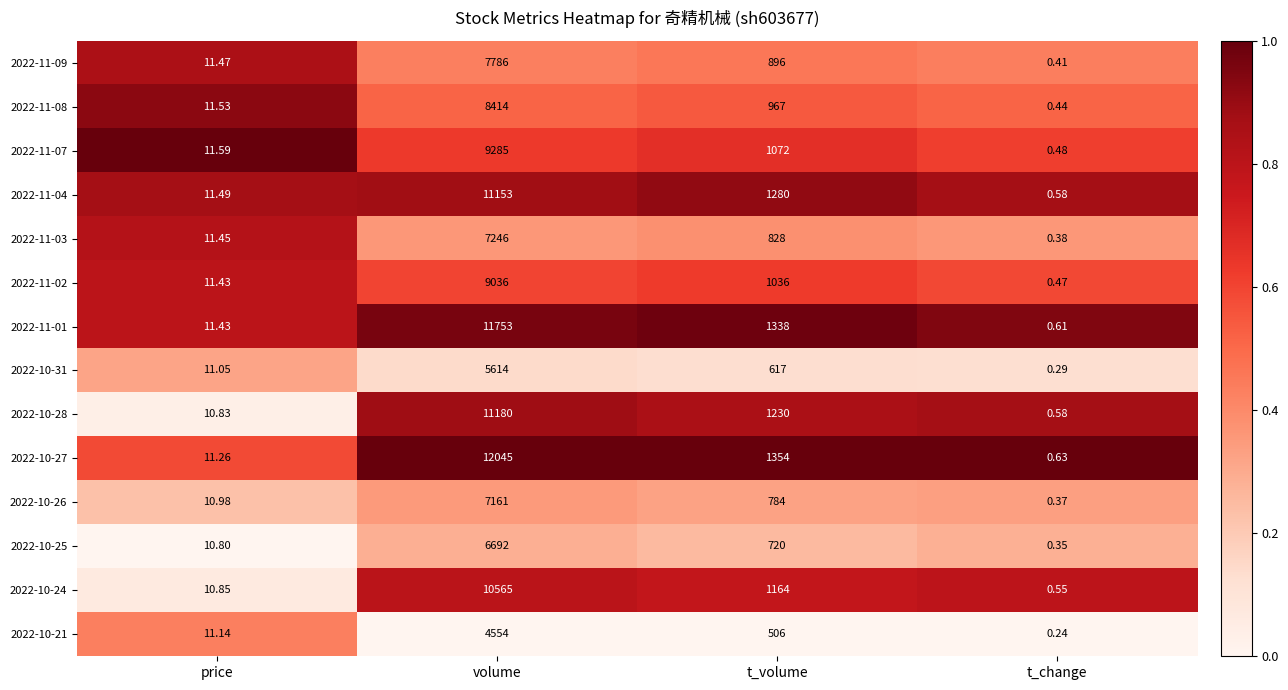

Where is 2022-10-31 nearest to the value 2807?

t_volume